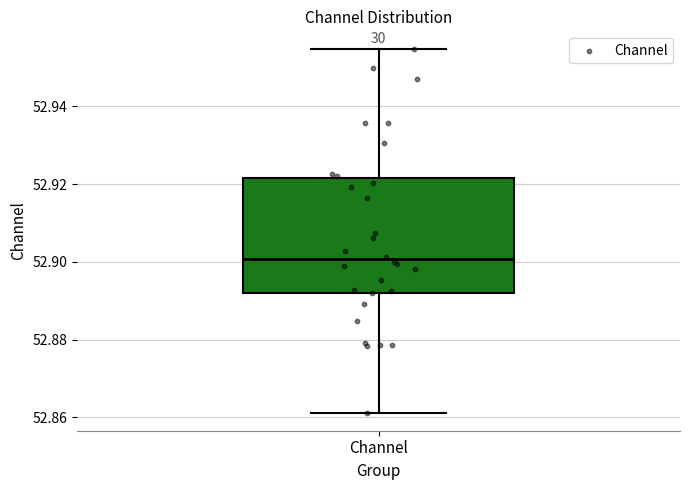

Transcribe this box plot: give where the median line is, the range the box spans, and where the two whiskers end, as read against the y-axis. The values are not printed on the chart, so give them approximately, as read against the axis.

median 52.900, box 52.892 to 52.922, whiskers 52.862 to 52.954